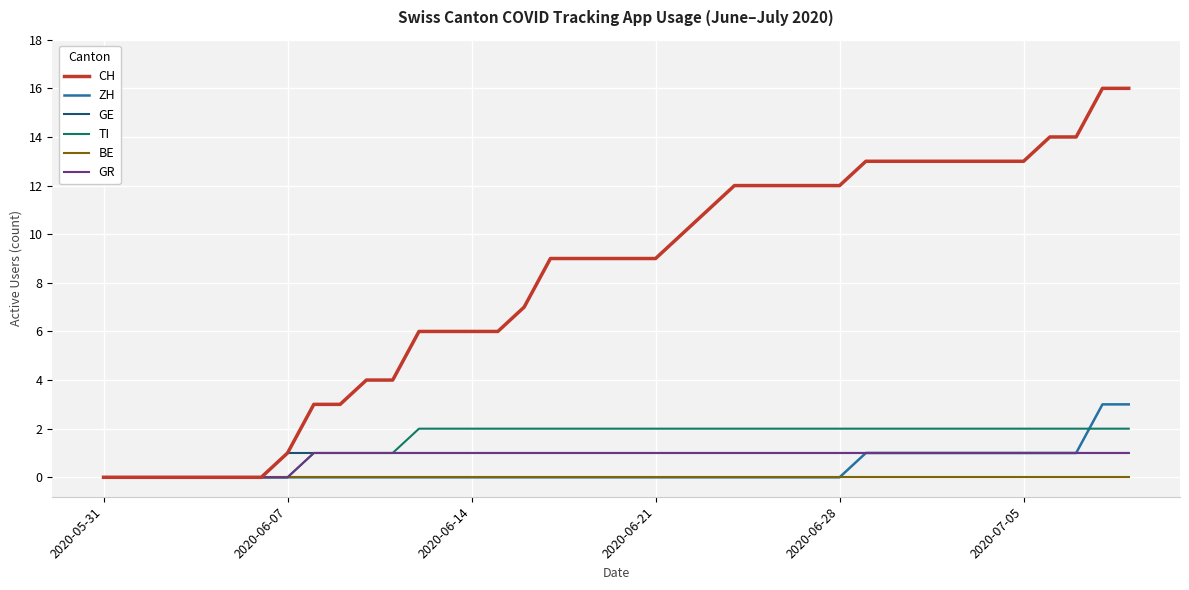

Count the number of categories in the chart.

40